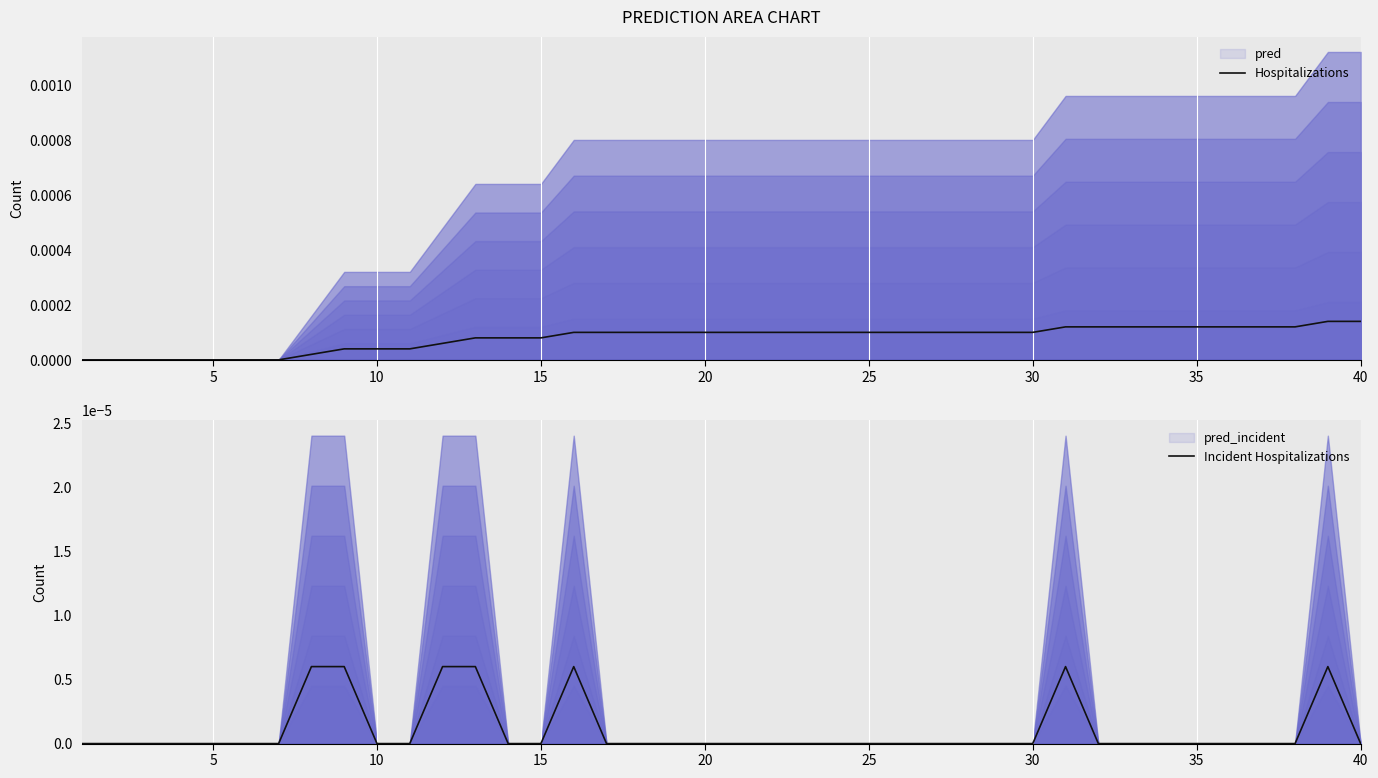

Rank the series by their maximum value, from highest to lowest.

Hospitalizations, Incident Hospitalizations